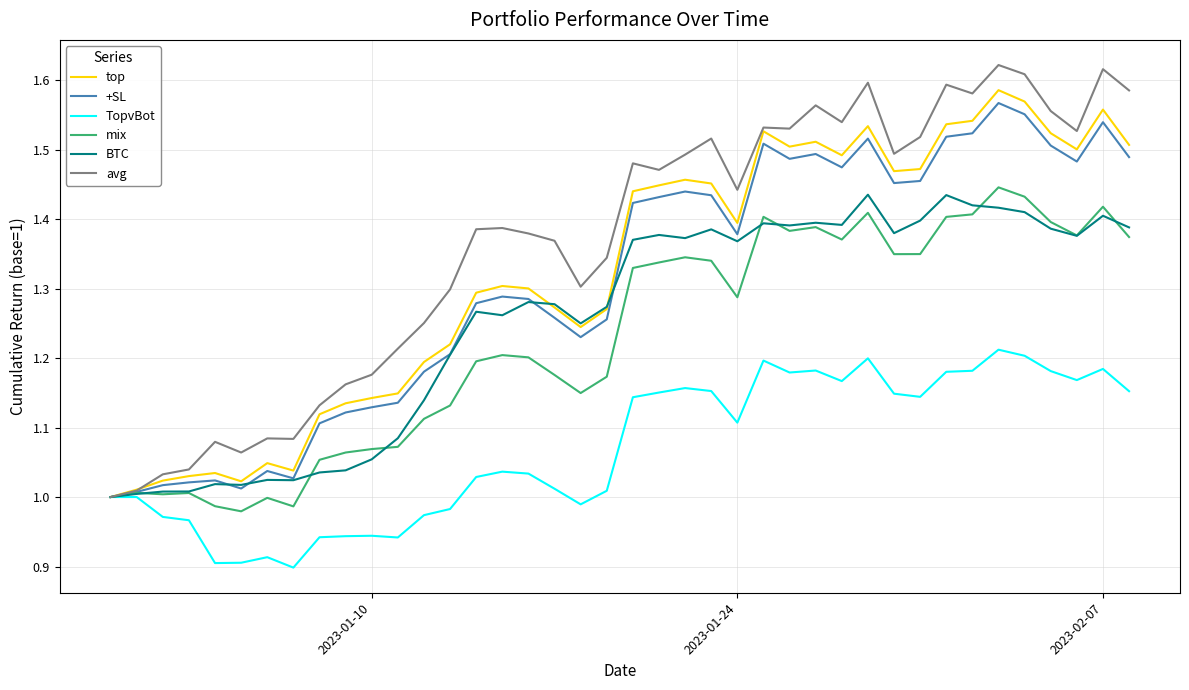

Which series has the largest total across all categories?

avg